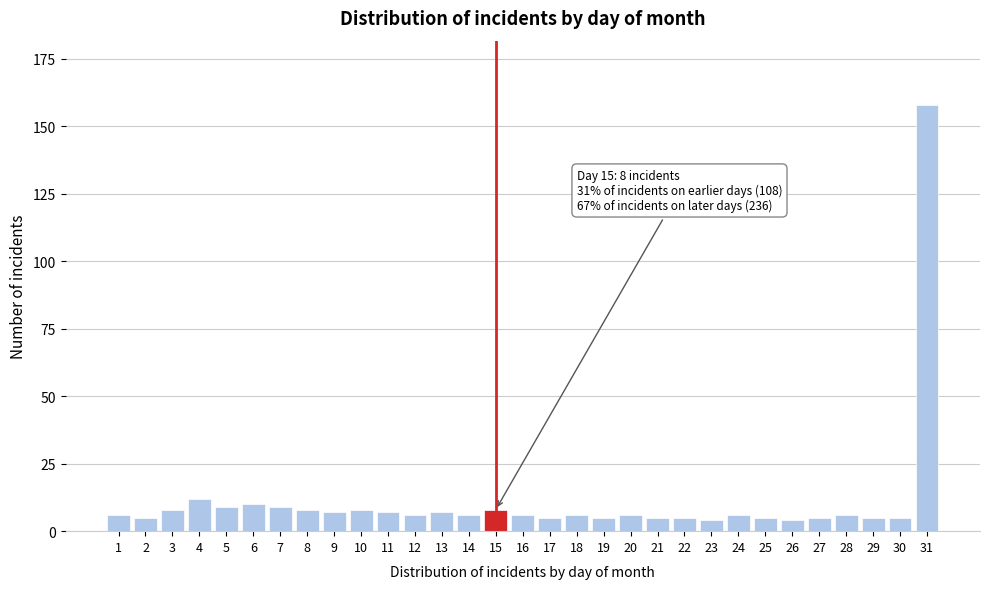

Which label corresponds to the largest value in the chart?

31